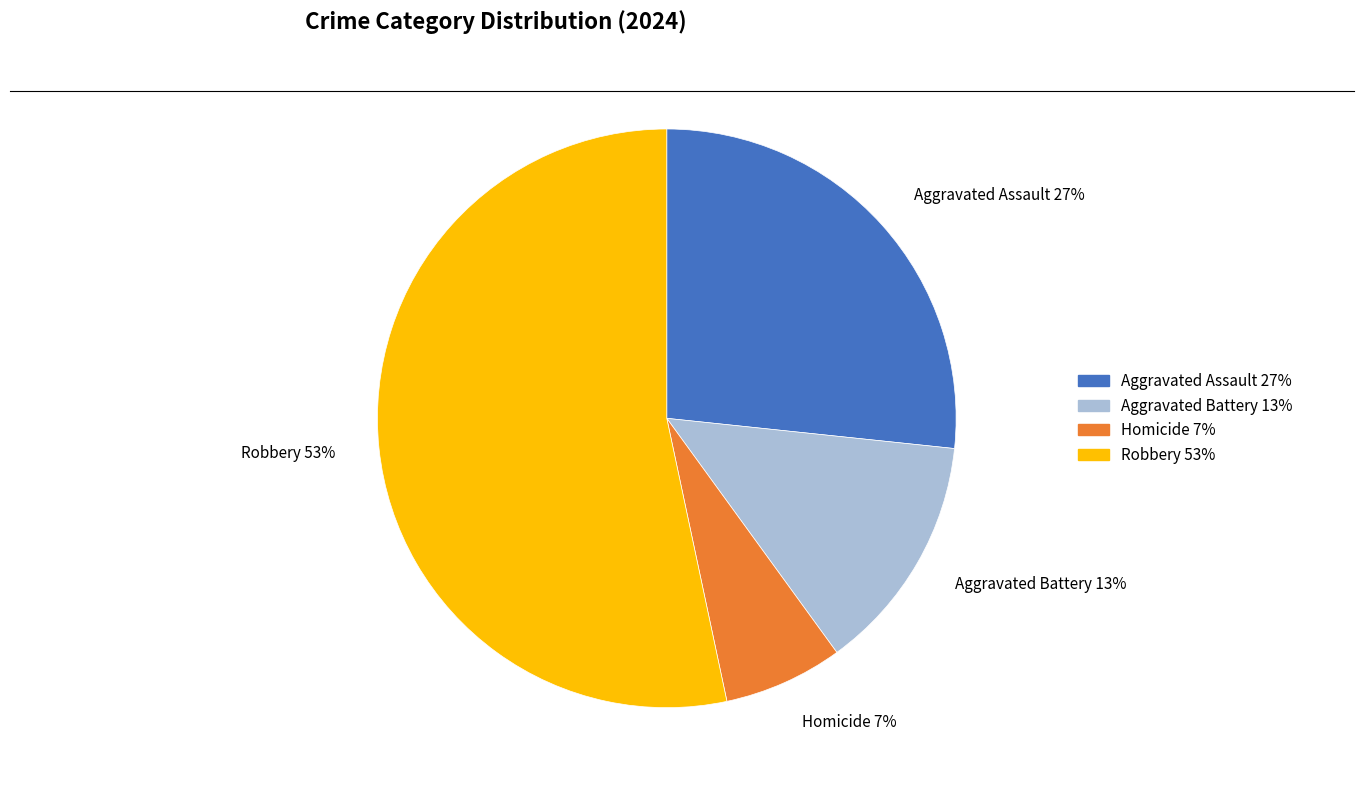

Is there a majority slice in this chart?

Yes